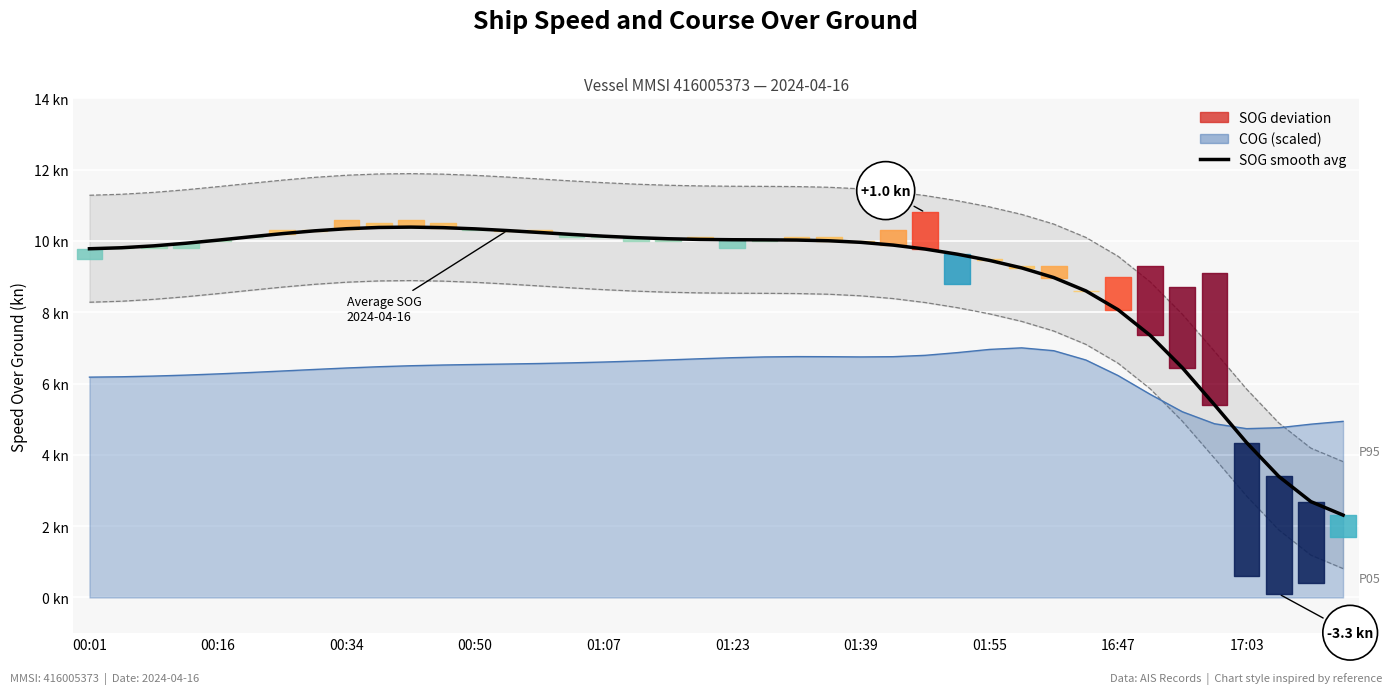

What position from the left is 00:01?

1